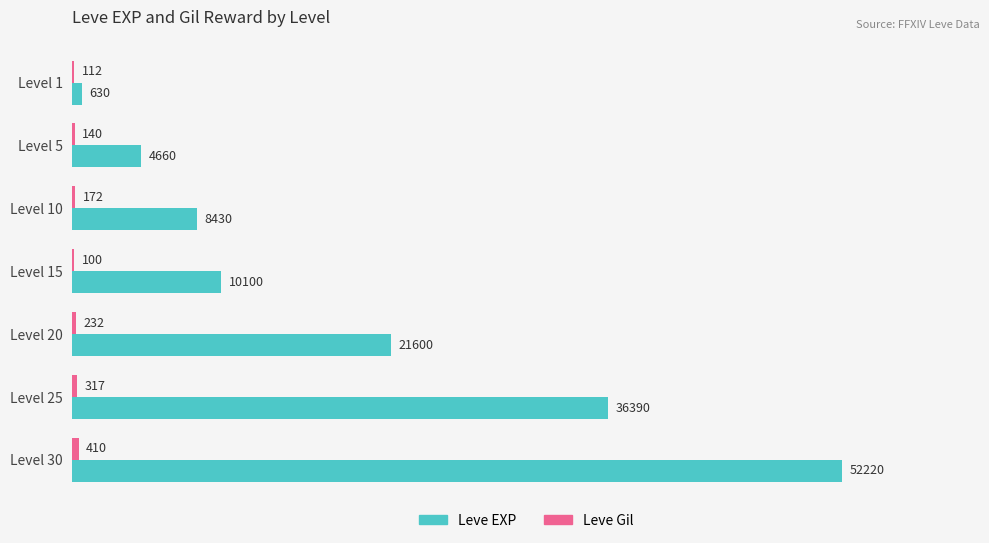

The Leve EXP series shows 21600 at Level 20. True or false?

True